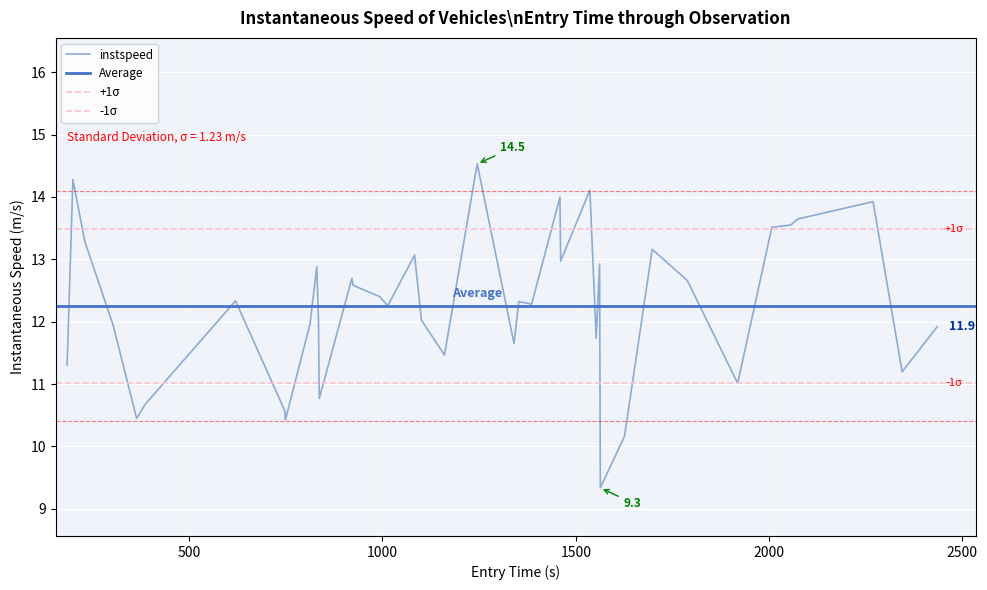

Reading left to right, list all the values displayed in this chart.

11.3	14.3	13.3	11.9	10.4	10.7	12.3	10.6	10.4	12.0	12.9	12.0	10.8	12.7	12.6	12.4	12.3	13.1	12.0	11.5	14.5	11.6	12.3	12.3	14.0	13.0	14.1	11.7	12.9	9.3	10.2	13.2	12.7	11.0	13.5	13.6	13.6	13.9	11.2	11.9